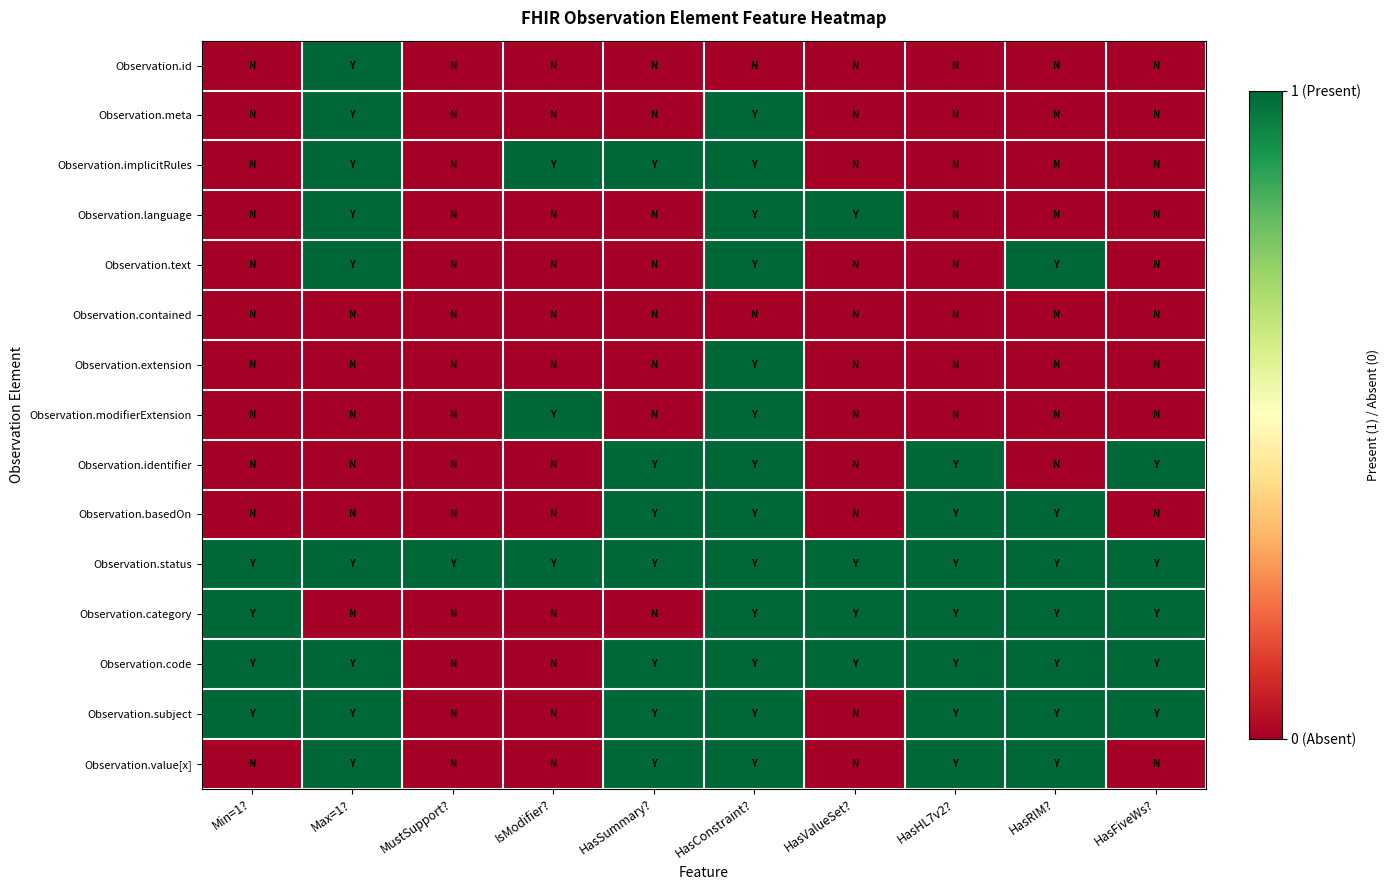

Which series changed the most between Max=1? and HasRIM??

Observation.id